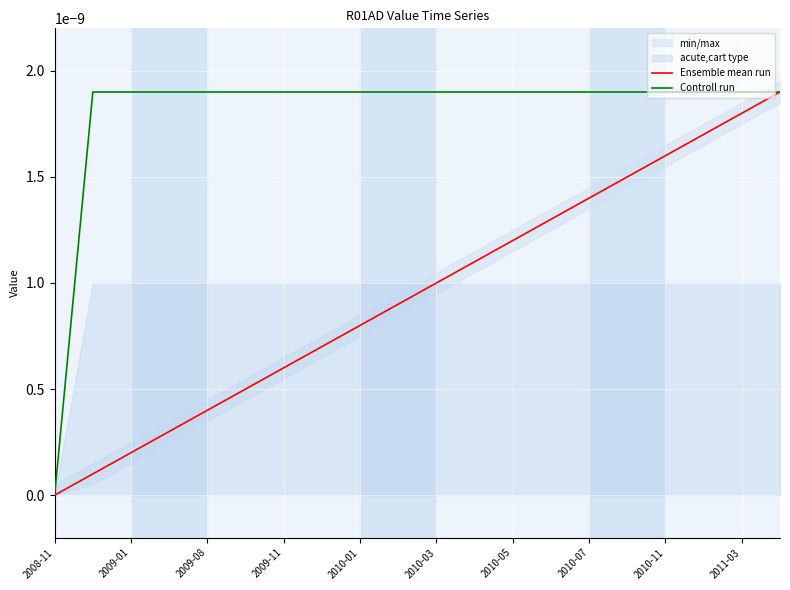

What position from the left is 2009-11?

7